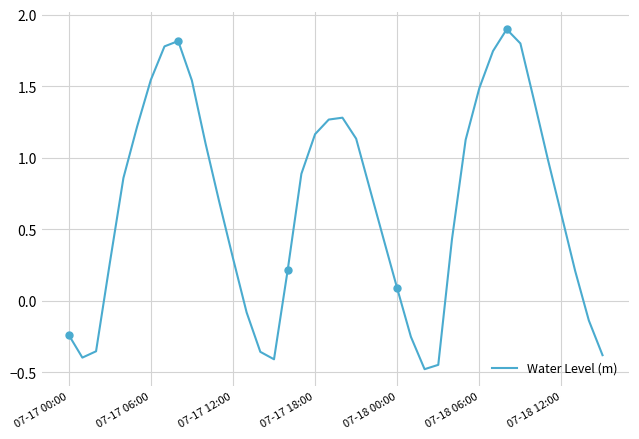

True or false: the data shows -0.2 at 27.

False